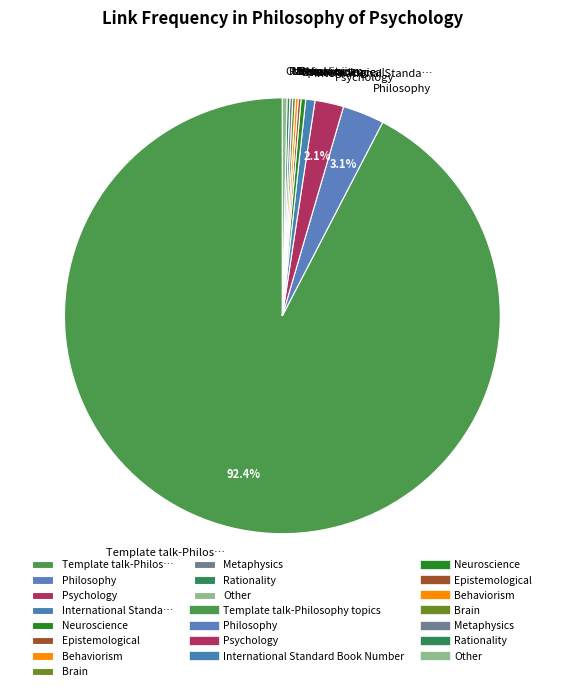

Which category accounts for the majority?

Template talk-Philos…